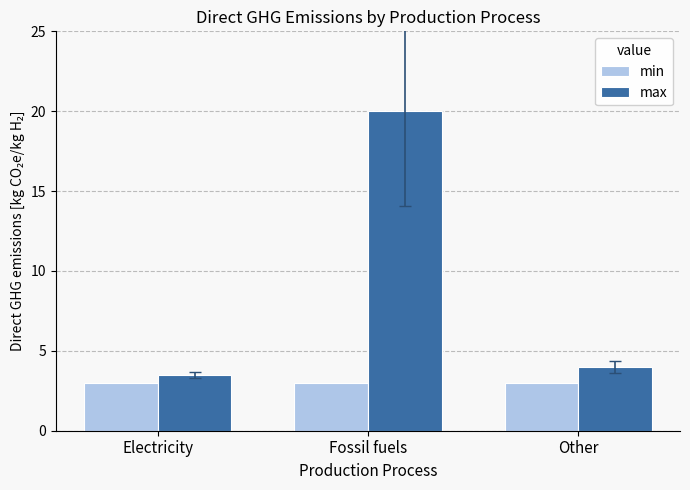

Does the chart contain any negative values?

No